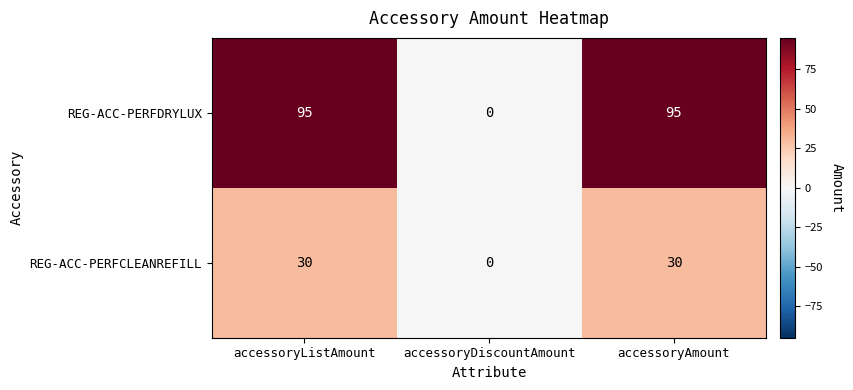

At which category does the chart reach its minimum across all series?

accessoryDiscountAmount